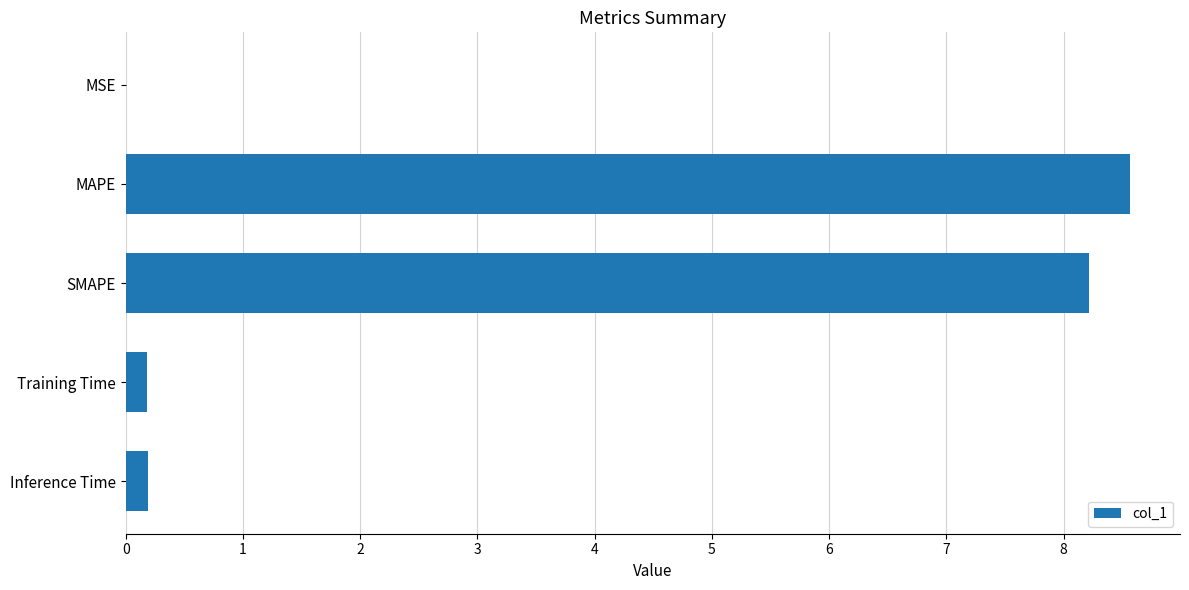

Approximately how many times larger is the value at SMAPE compared to MAPE?

1.0